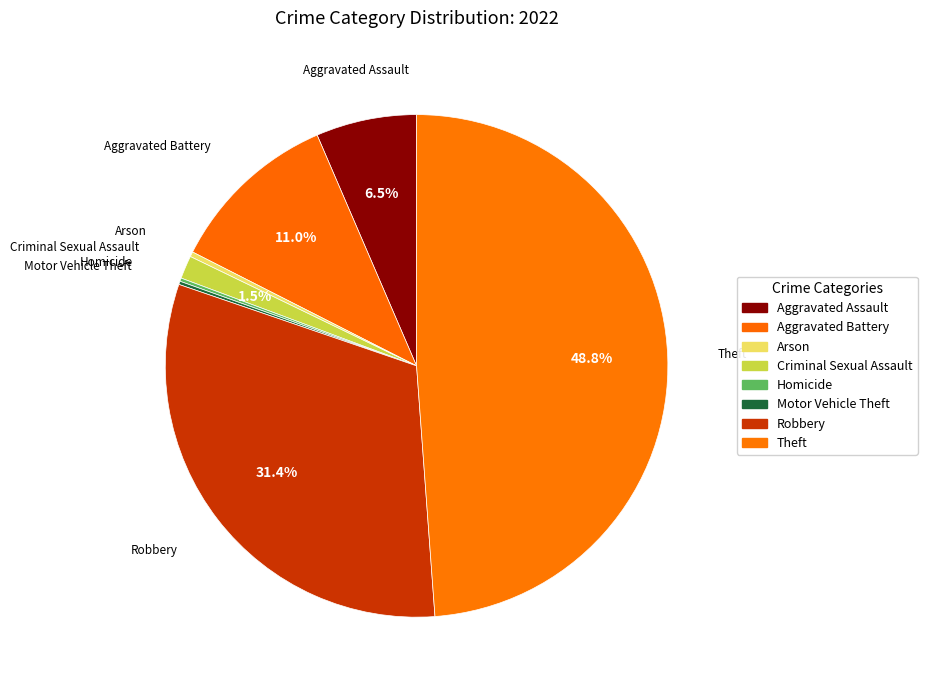

Which slice is the largest?

Theft